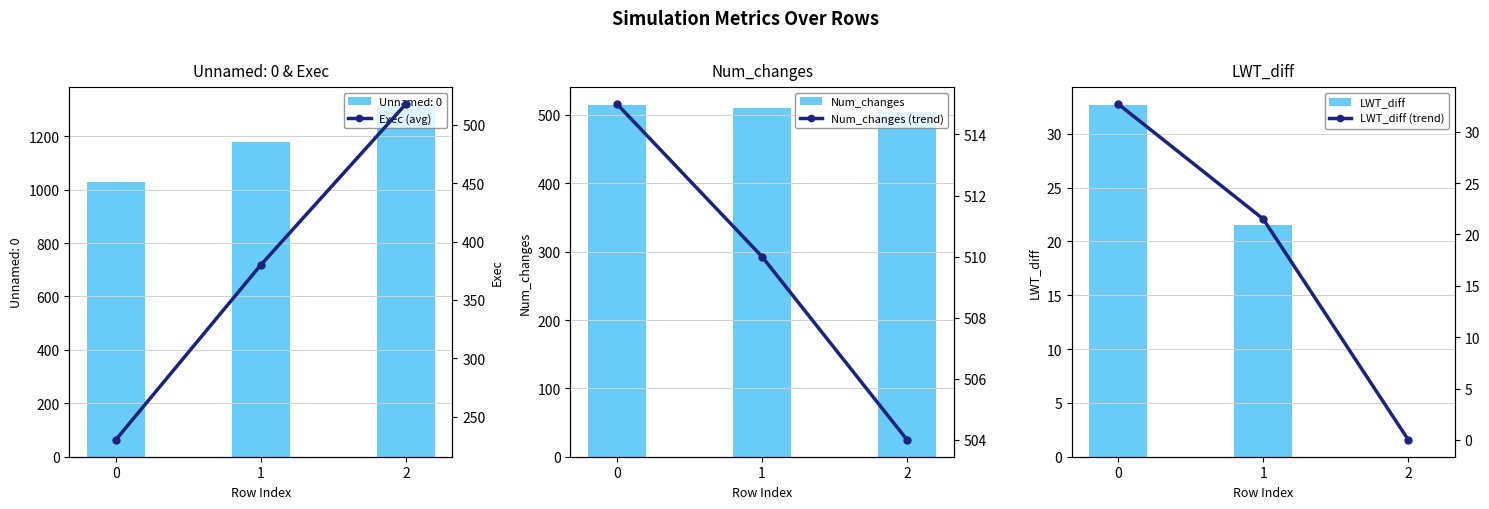

True or false: Exec (avg) has a value of 518.0 at 2.

True